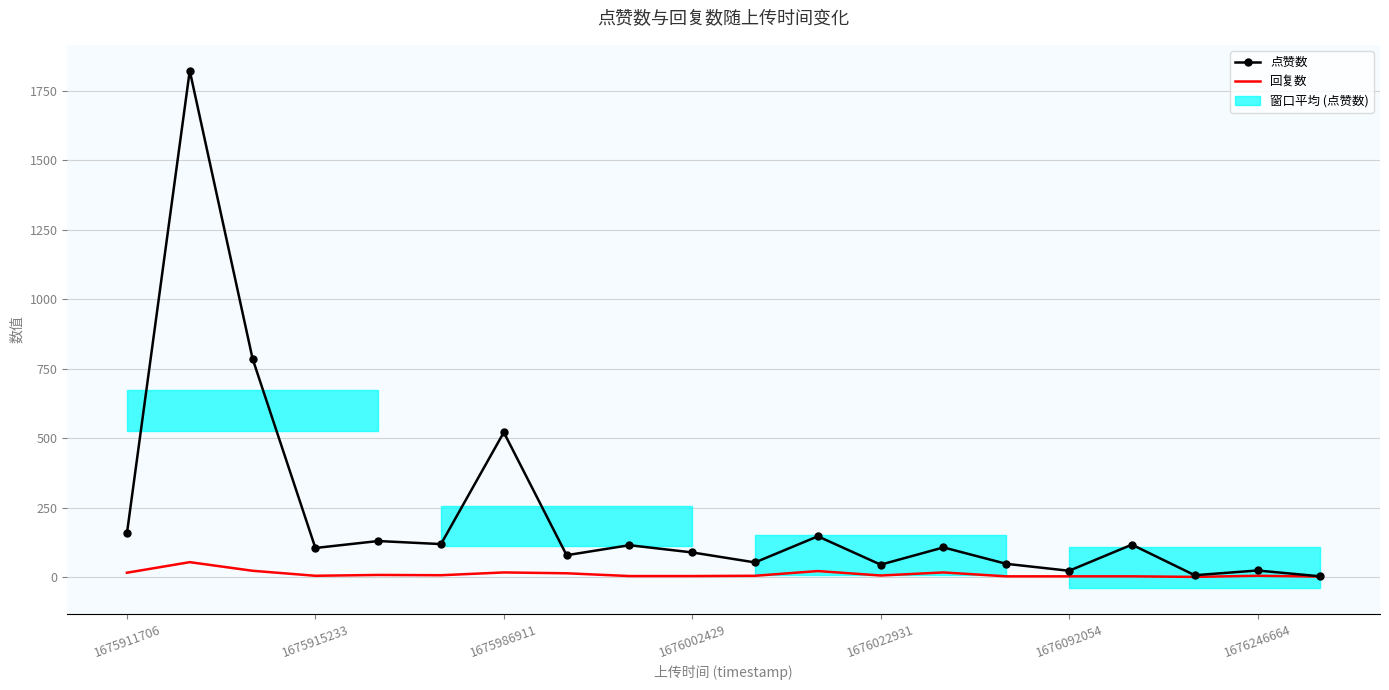

What is the lowest value of the 点赞数 series?

3